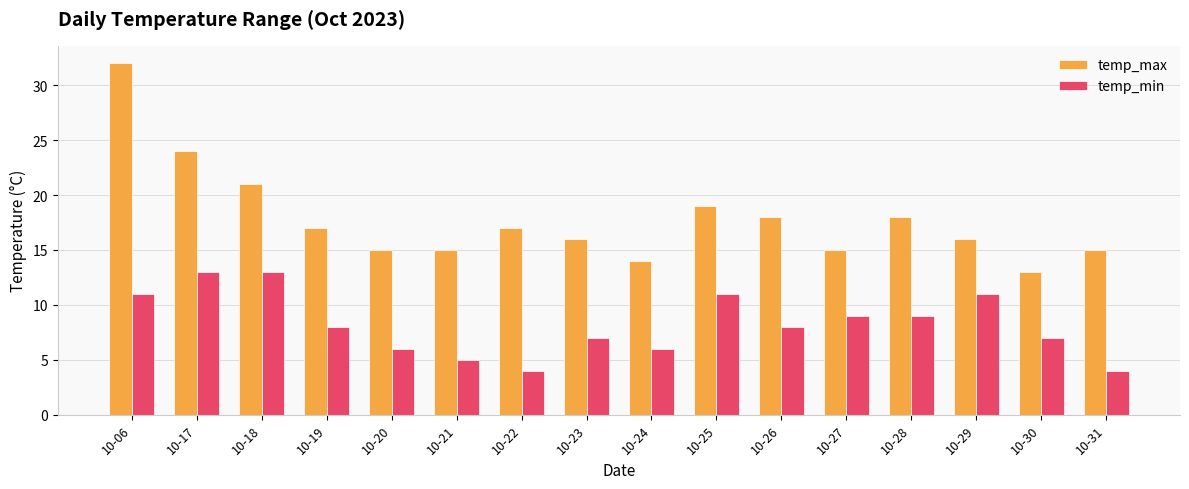

At which category is the sum across all series the highest?

10-06